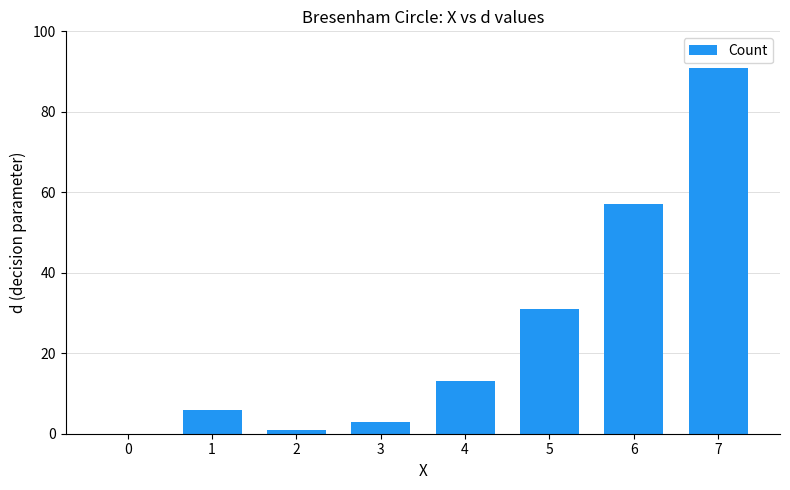

Approximately how many times larger is the value at 1 compared to 5?

0.2